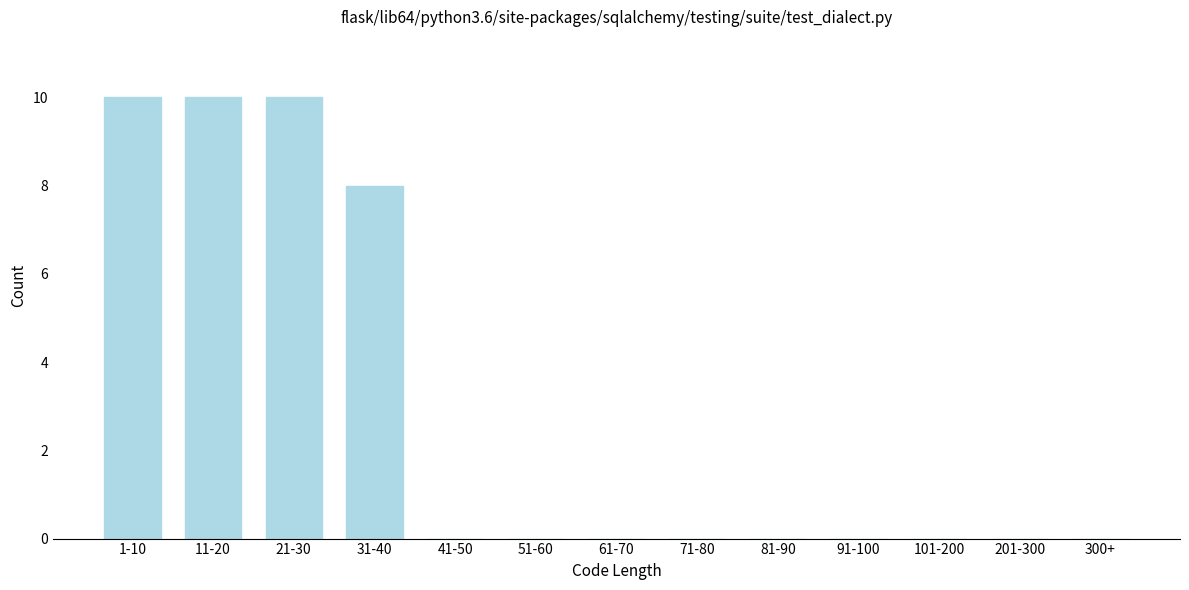

Reading left to right, extract all data points from this chart.

1-10=10	11-20=10	21-30=10	31-40=8	41-50=0	51-60=0	61-70=0	71-80=0	81-90=0	91-100=0	101-200=0	201-300=0	300+=0